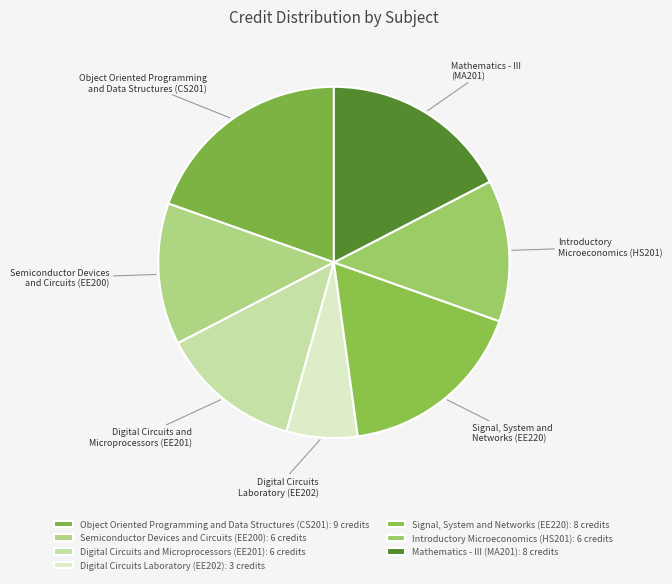

Is the sum of Semiconductor Devices and Circuits (EE200) and Signal, System and Networks (EE220) greater than half?

No